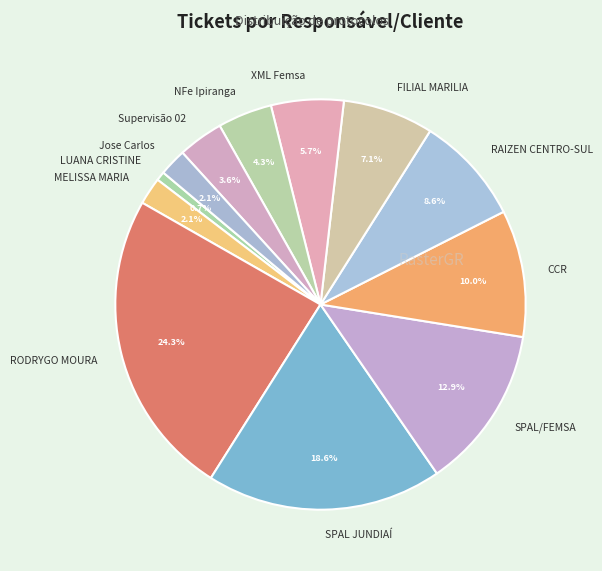

Do RODRYGO MOURA and Jose Carlos together represent more than half of the pie?

No